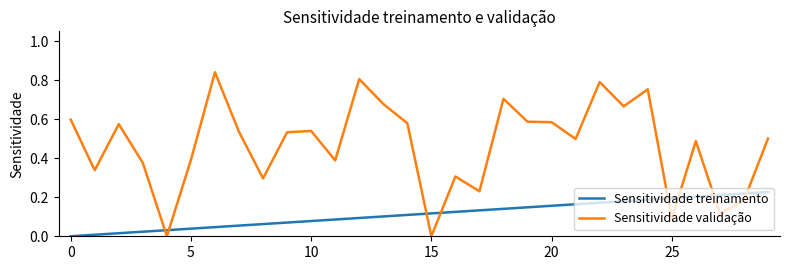

Rank the series by their average value, from lowest to highest.

Sensitividade treinamento, Sensitividade validação